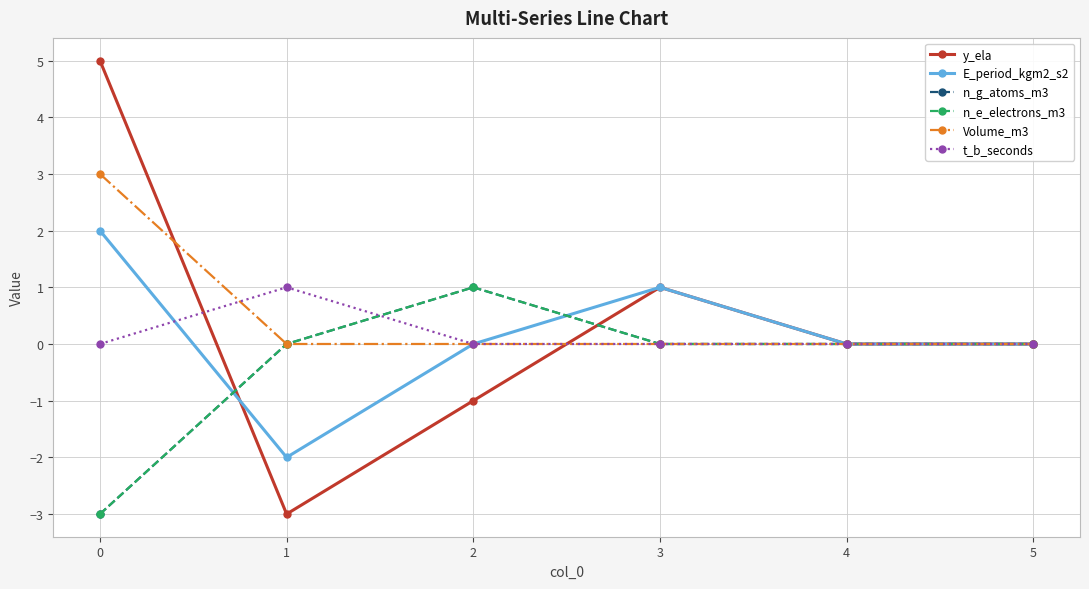

The value of Volume_m3 at 2 is 1. True or false?

False